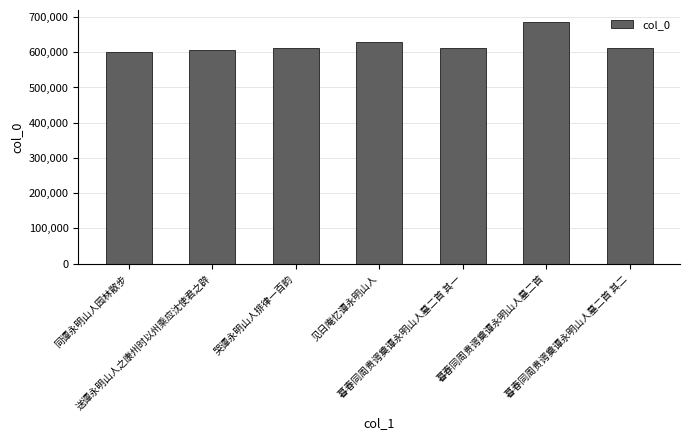

How many series are shown in this chart?

1